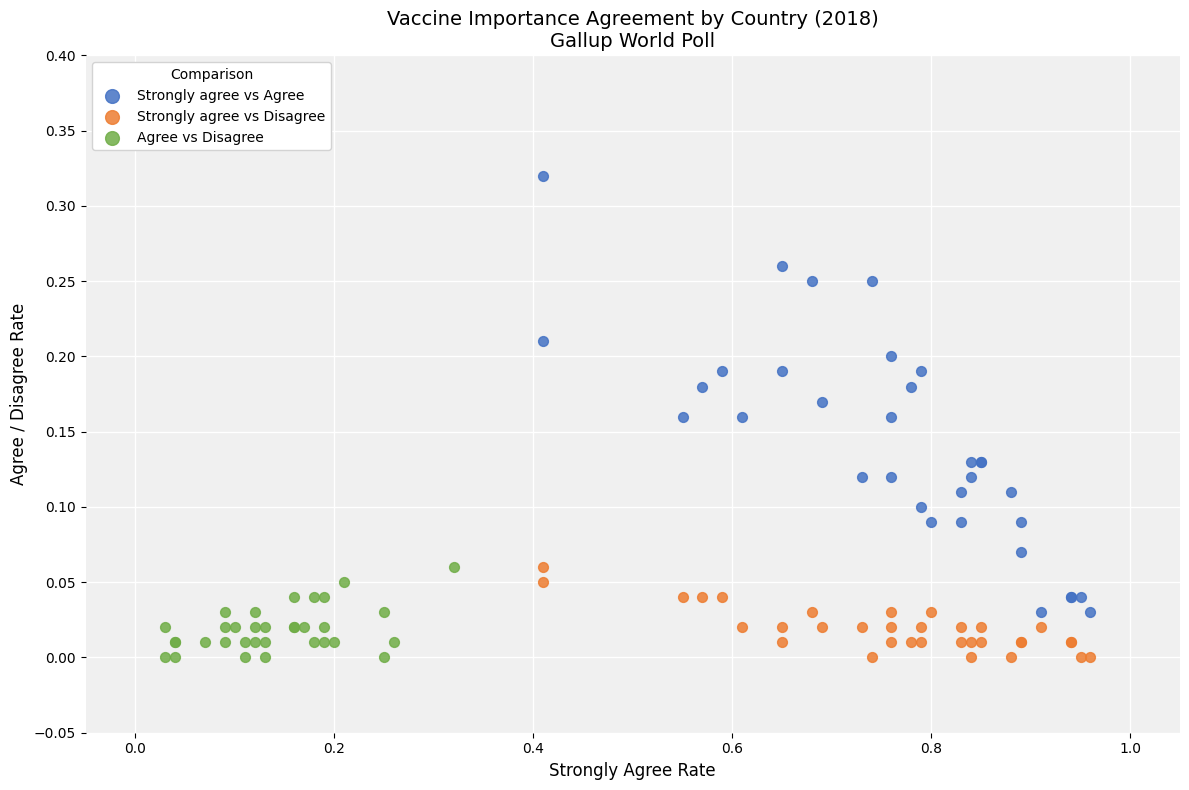

Which series contains the highest Y value?

Strongly agree vs Agree